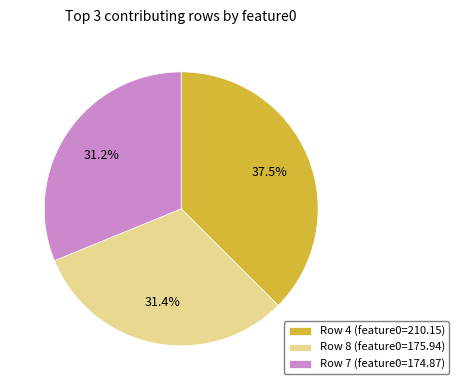

Which slice is the largest?

Row 4 (feature0=210.15)